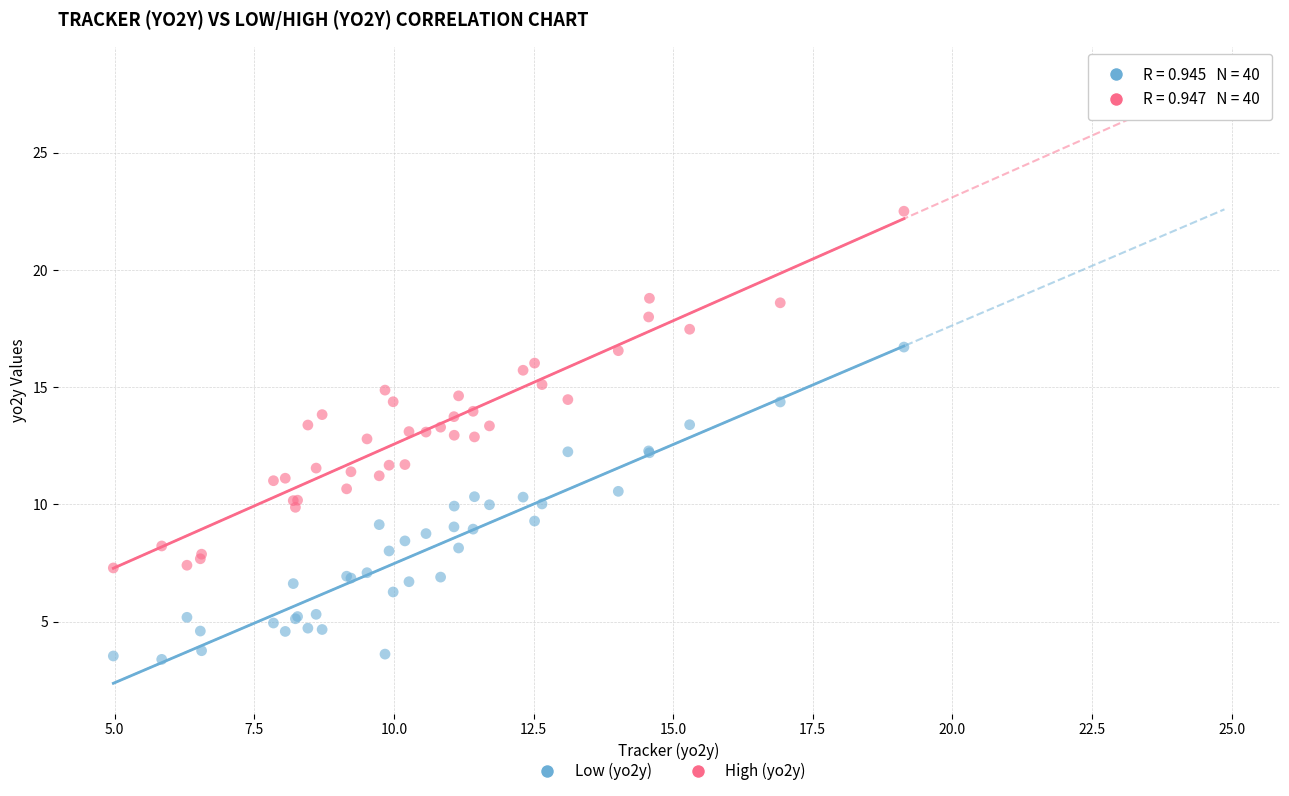

Which series has the largest Y range (max minus min)?

High (yo2y)